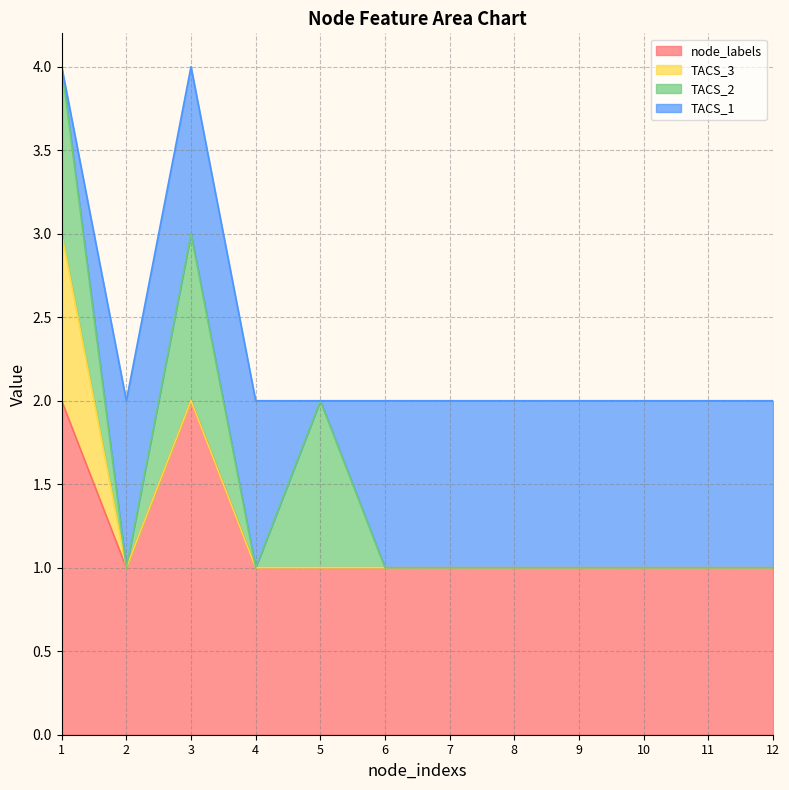

What is the difference between the second highest and minimum values in the TACS_2 series?

1